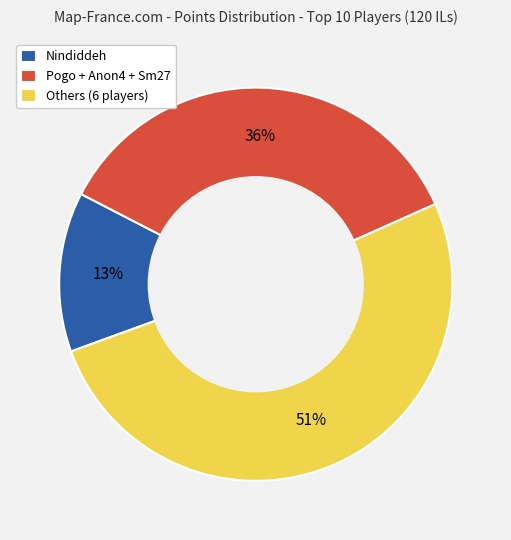

The Nindiddeh slice represents 13% of the pie. True or false?

True